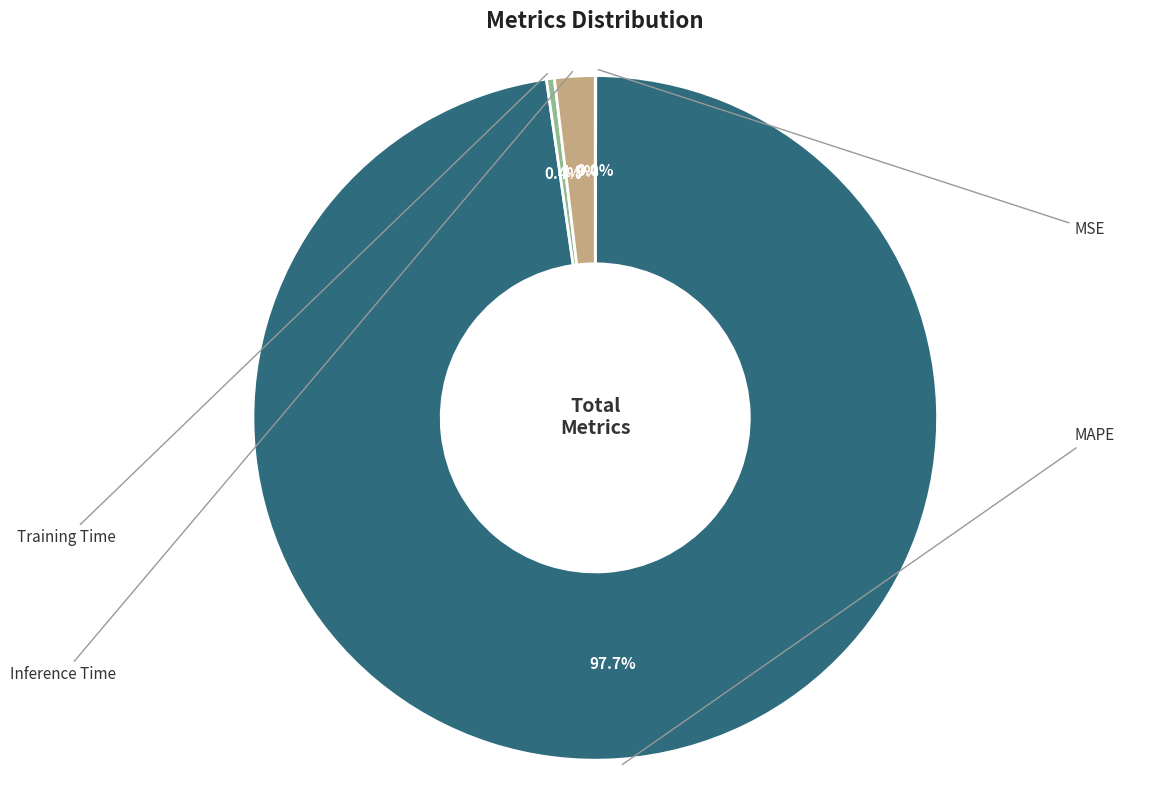

Is there any slice that represents more than half of the pie?

Yes